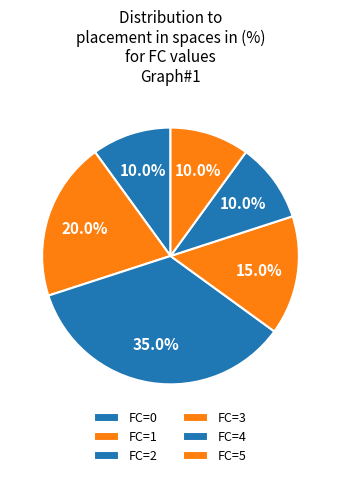

How many slices are in this pie chart?

6